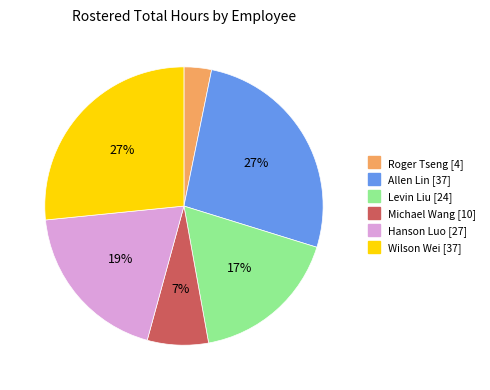

The Allen Lin slice represents 27% of the pie. True or false?

True